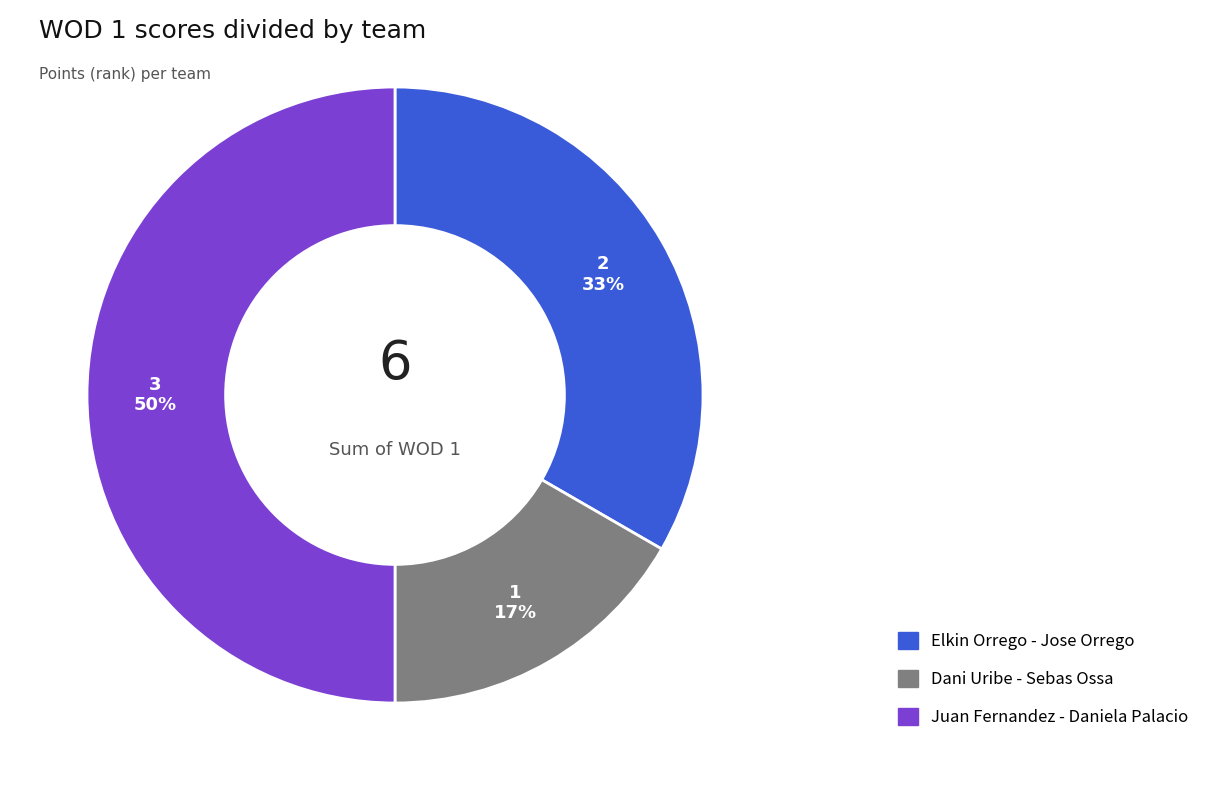

What percentage is the Dani Uribe - Sebas Ossa slice, to the nearest percent?

17%